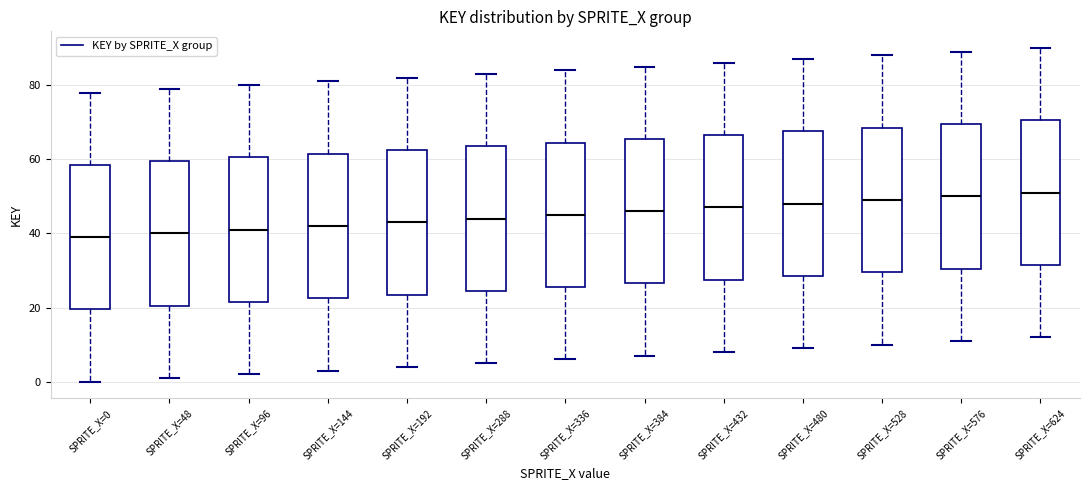

Reading left to right, read every box against the y-axis: the position of its median line, the range the box covers, and the ends of its whiskers. The values are not printed on the chart, so give them approximately, as read against the axis.

SPRITE_X=0: median 40, box 20 to 58, whiskers 0 to 78
SPRITE_X=48: median 40, box 20 to 60, whiskers 2 to 80
SPRITE_X=96: median 42, box 22 to 60, whiskers 2 to 80
SPRITE_X=144: median 42, box 22 to 62, whiskers 4 to 82
SPRITE_X=192: median 44, box 24 to 62, whiskers 4 to 82
SPRITE_X=288: median 44, box 24 to 64, whiskers 6 to 84
SPRITE_X=336: median 46, box 26 to 64, whiskers 6 to 84
SPRITE_X=384: median 46, box 26 to 66, whiskers 8 to 86
SPRITE_X=432: median 48, box 28 to 66, whiskers 8 to 86
SPRITE_X=480: median 48, box 28 to 68, whiskers 10 to 88
SPRITE_X=528: median 50, box 30 to 68, whiskers 10 to 88
SPRITE_X=576: median 50, box 30 to 70, whiskers 12 to 90
SPRITE_X=624: median 52, box 32 to 70, whiskers 12 to 90